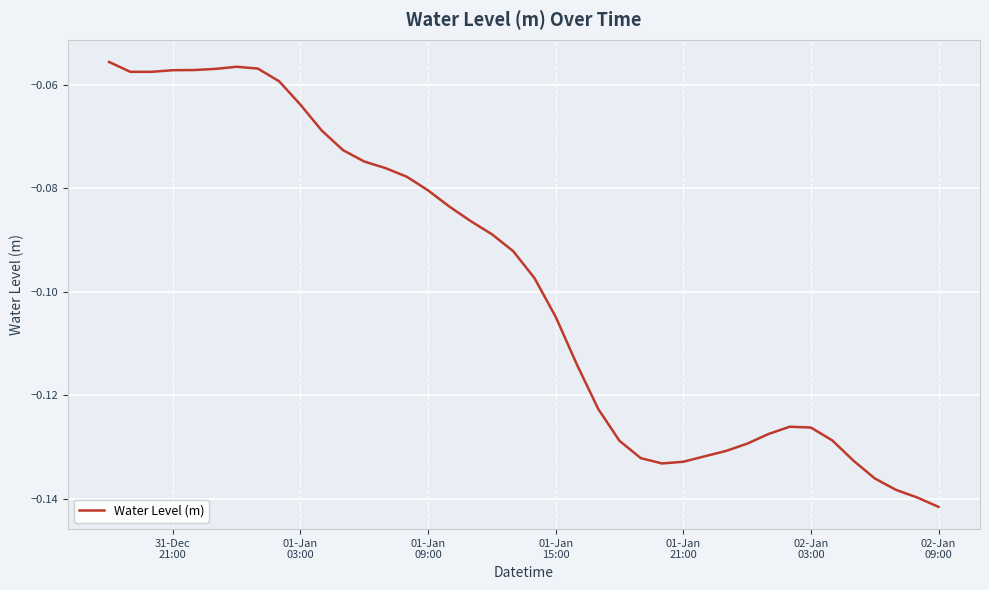

Does the chart display data point markers on the line(s)?

No